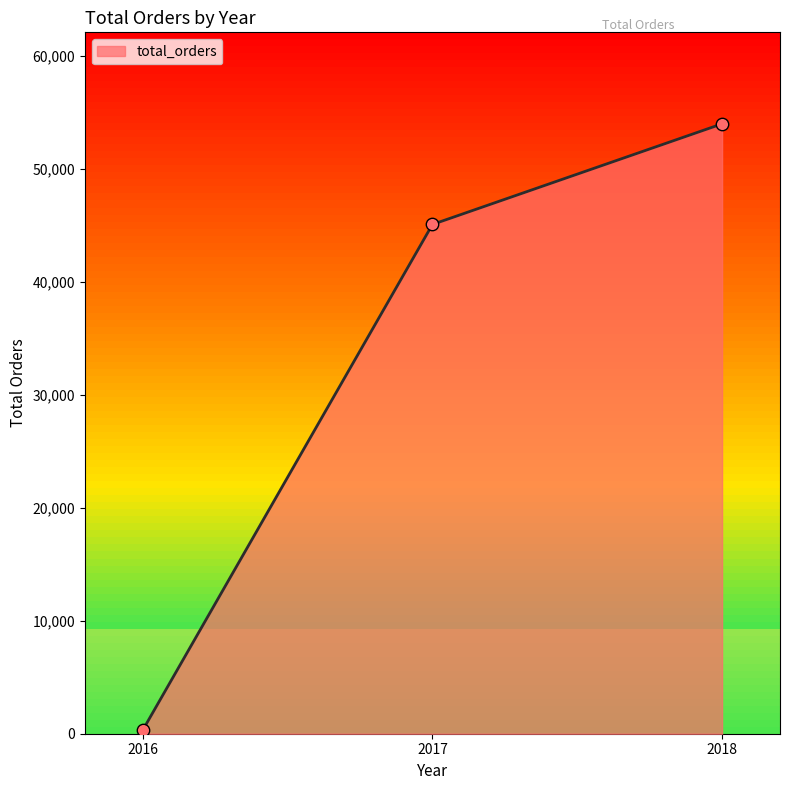

Between 2018 and 2017, which is larger?

2018